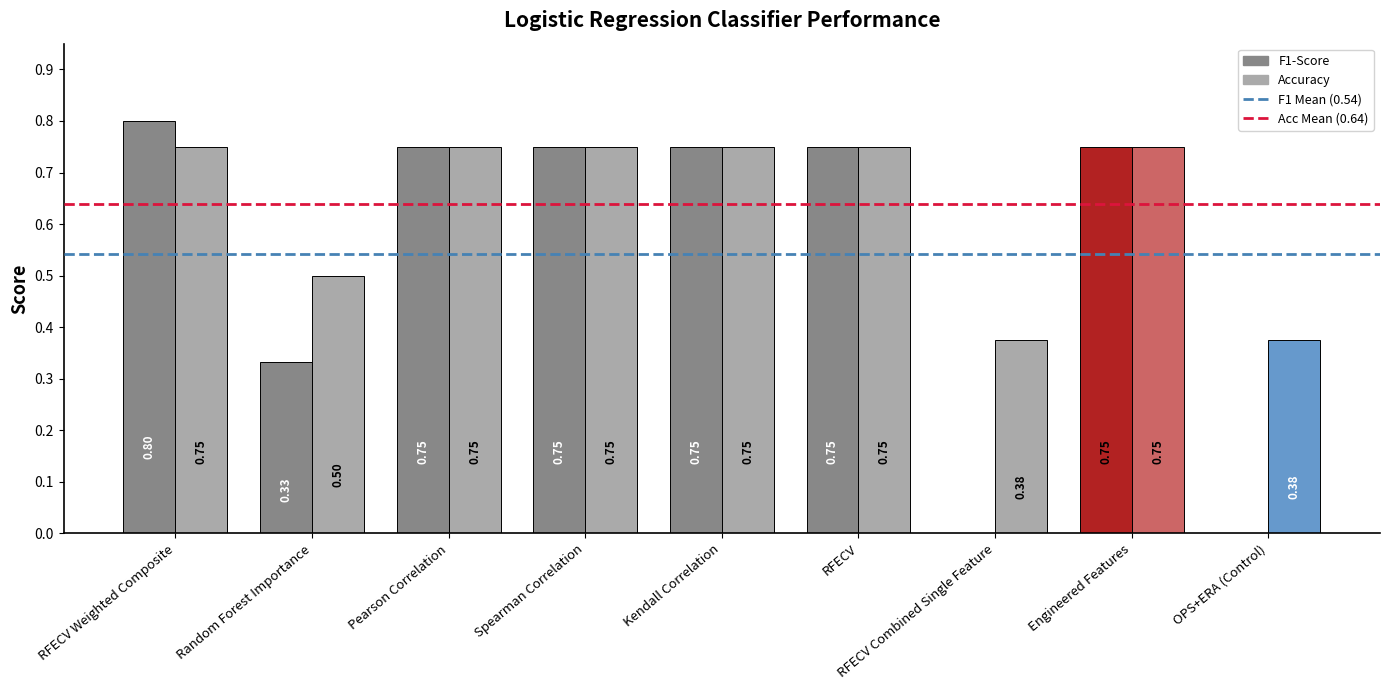

How many series are shown in this chart?

2